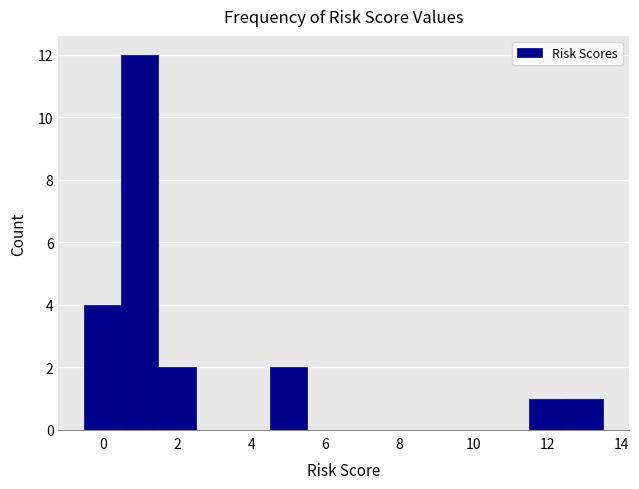

Reading left to right, transcribe this chart: for each bar, give the range it covers on the x-axis and its height. Neither the bar edges nor the heights are printed on the chart, so give them approximately, as read against the axes.

-0.5 to 0.5: 4
0.5 to 1.5: 12
1.5 to 2.5: 2
2.5 to 3.5: 0
3.5 to 4.5: 0
4.5 to 5.5: 2
5.5 to 6.5: 0
6.5 to 7.5: 0
7.5 to 8.5: 0
8.5 to 9.5: 0
9.5 to 10.5: 0
10.5 to 11.5: 0
11.5 to 12.5: 1
12.5 to 13.5: 1